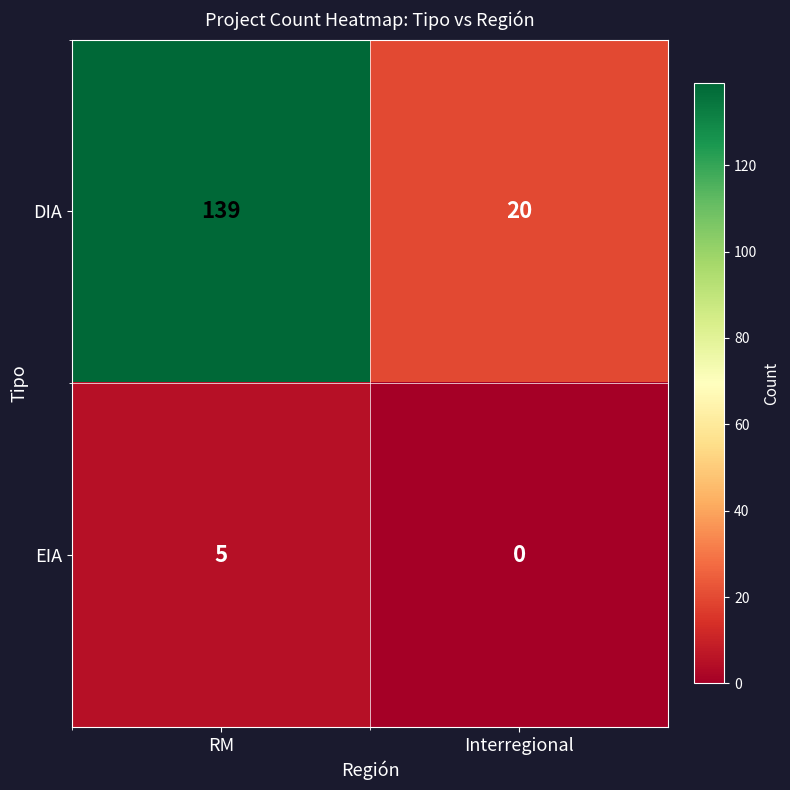

At which label does EIA reach its peak?

RM